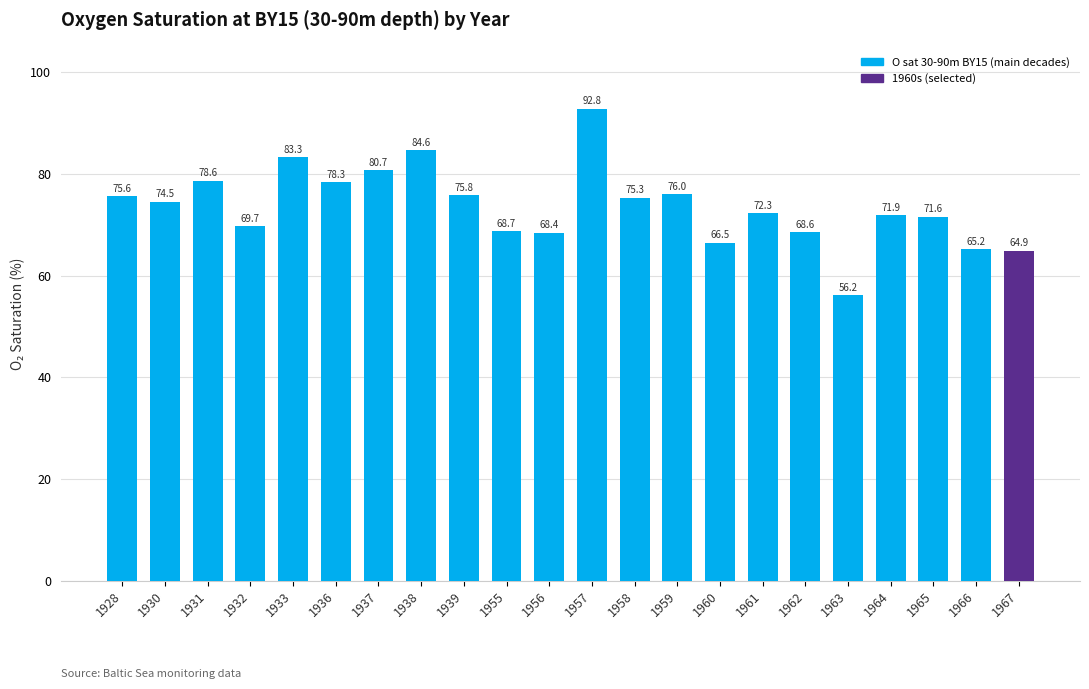

Reading left to right, what are all the values shown in this chart?

75.6	74.5	78.6	69.7	83.3	78.3	80.7	84.6	75.8	68.7	68.4	92.8	75.3	76.0	66.5	72.3	68.6	56.2	71.9	71.6	65.2	64.9